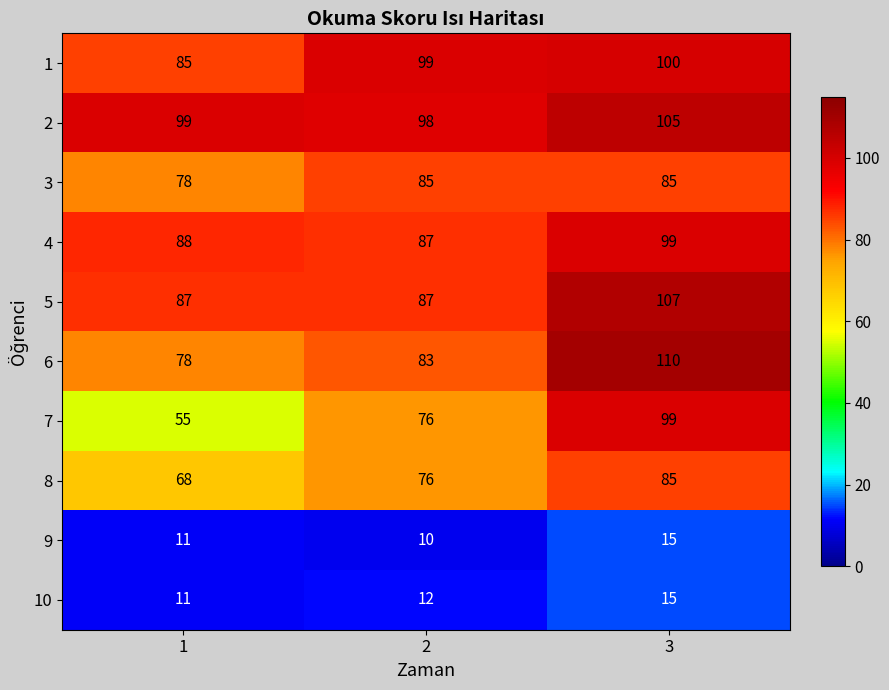

Reading left to right, extract all data points from this chart.

1: 85	99	100
2: 99	98	105
3: 78	85	85
4: 88	87	99
5: 87	87	107
6: 78	83	110
7: 55	76	99
8: 68	76	85
9: 11	10	15
10: 11	12	15